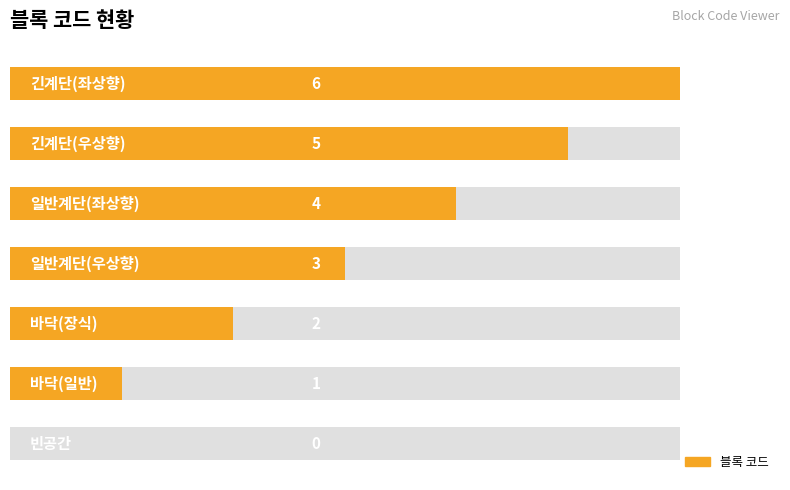

What is the change in value from 1 to 2?

+1